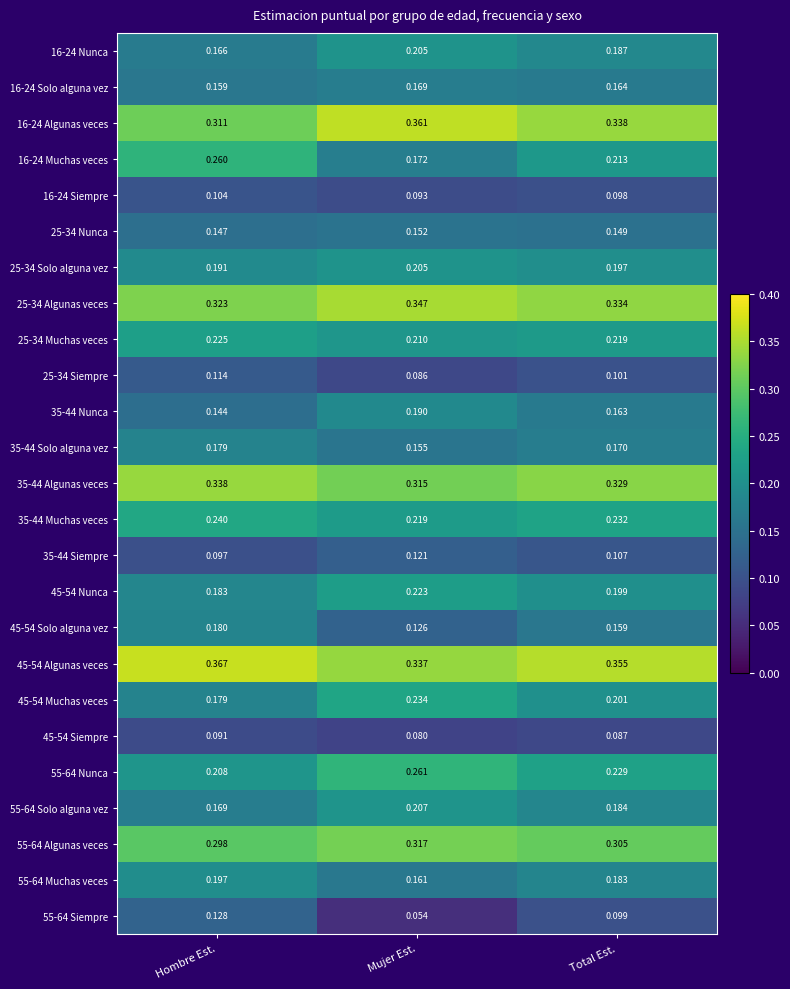

Which series changed the most between Hombre Est. and Mujer Est.?

16-24 Muchas veces